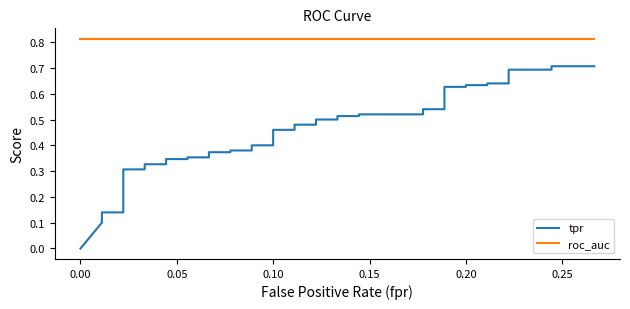

Is this an area chart (filled region under the line)?

No